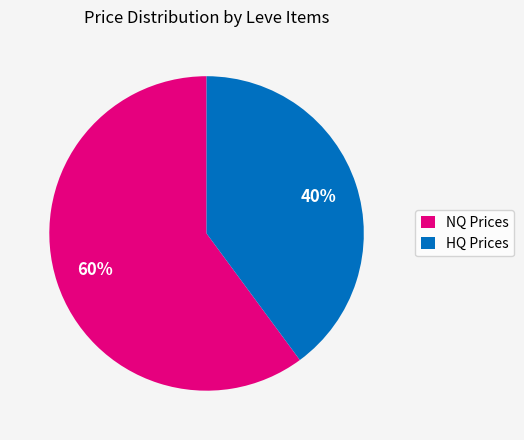

Does any single category account for the majority?

Yes